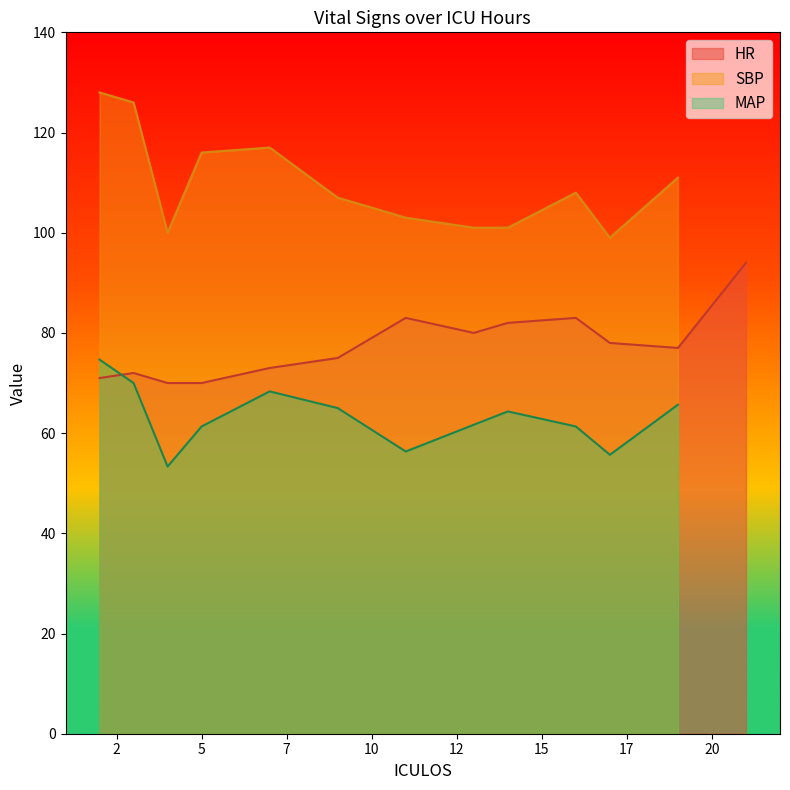

How many lines are shown in the chart?

3